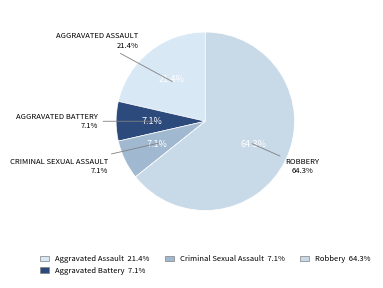

Does Aggravated Assault represent more than half of the total?

No